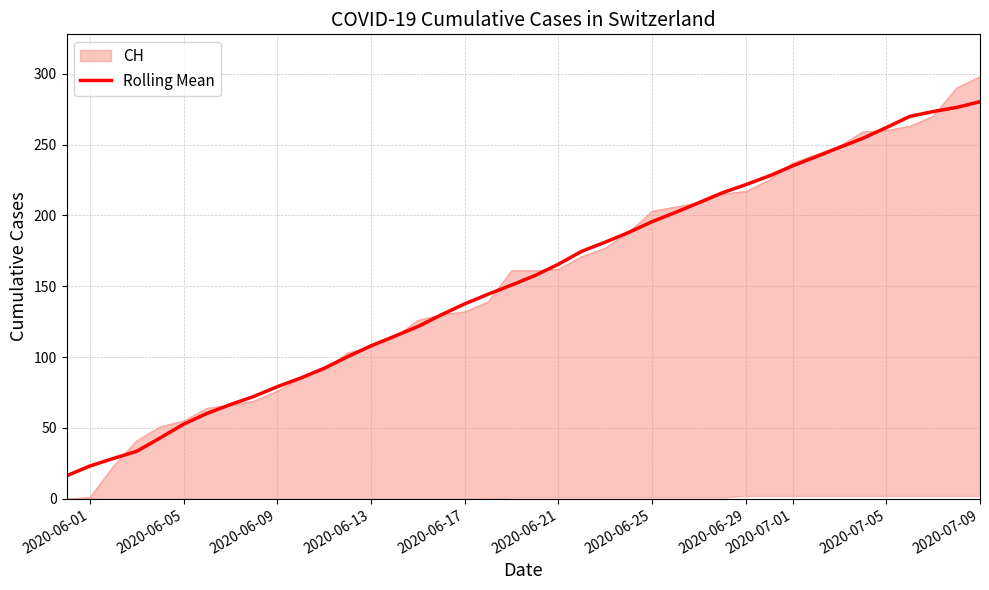

Reading left to right, extract all data points from this chart.

16.2	23.2	28.5	33.6	43.0	52.7	60.3	66.6	72.3	79.1	85.3	92.1	100.3	108.0	114.7	121.6	129.9	137.6	144.4	150.9	157.6	165.6	174.7	181.1	188.0	195.6	202.1	209.0	216.0	221.7	227.9	235.0	241.4	248.0	254.4	262.0	269.9	273.3	276.2	280.2